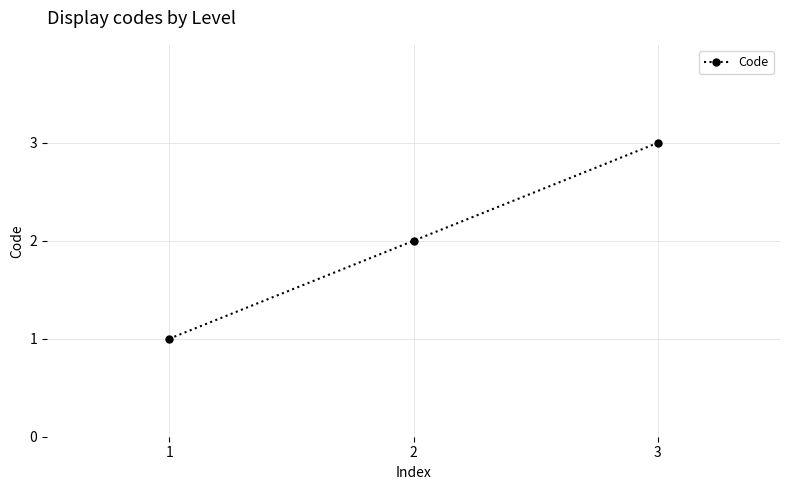

What is the value of the 1st point from the left?

1